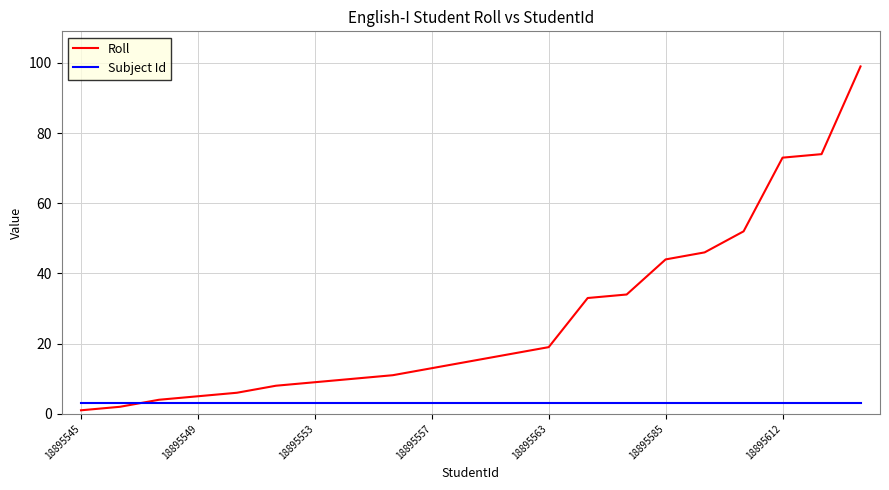

True or false: Subject Id and Roll cross at least once.

True